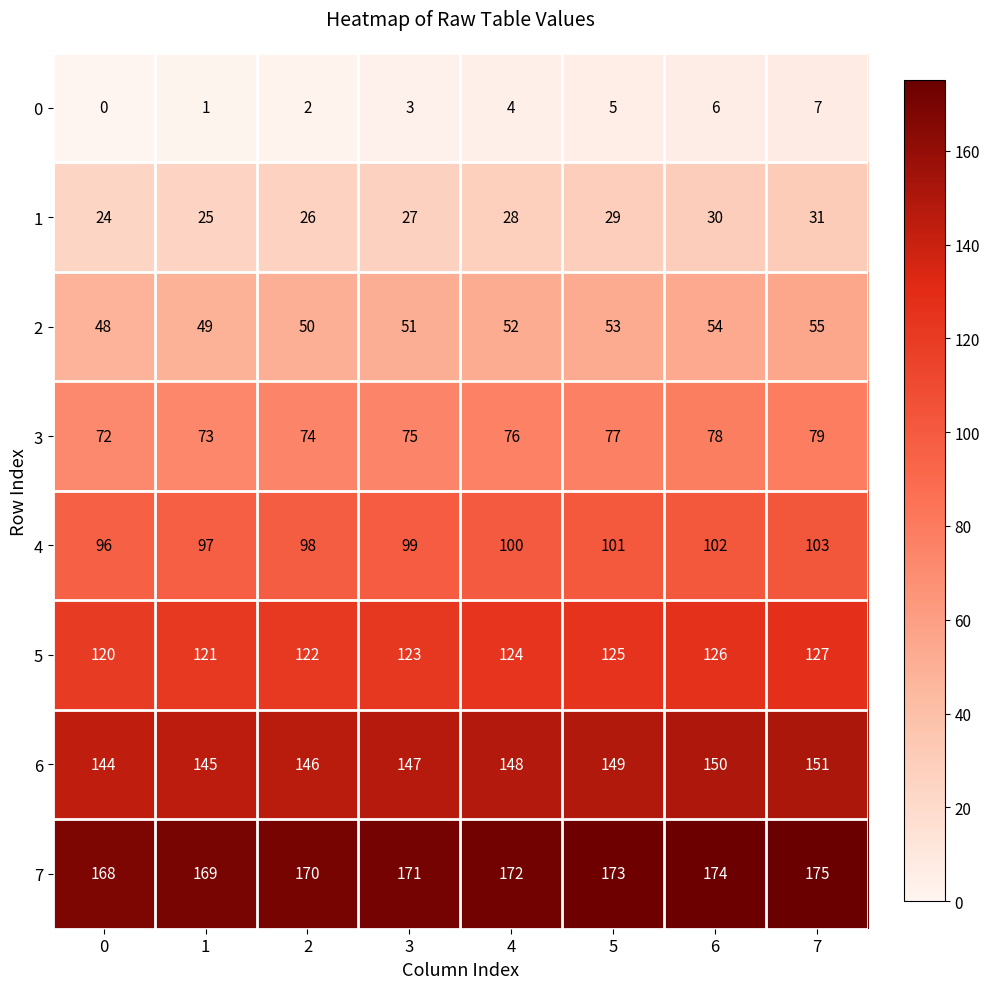

What is the sum of the 5 values at 6 and 7?

253